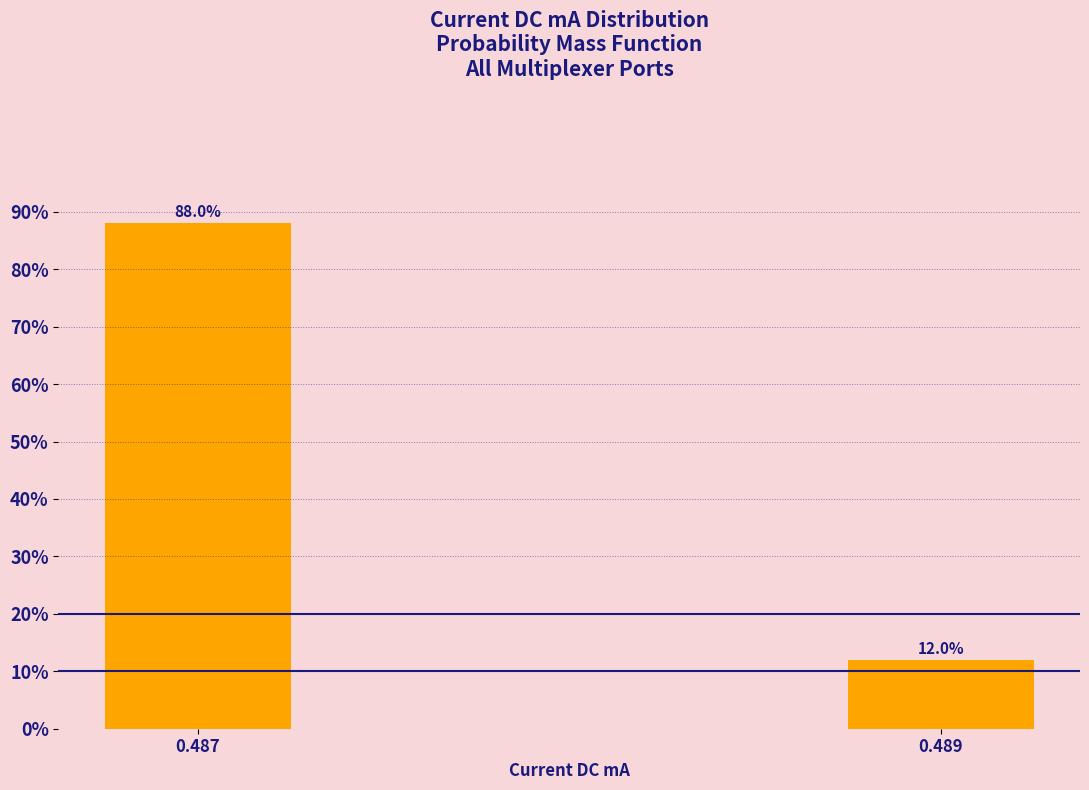

Reading left to right, what are all the values shown in this chart?

88.0	12.0